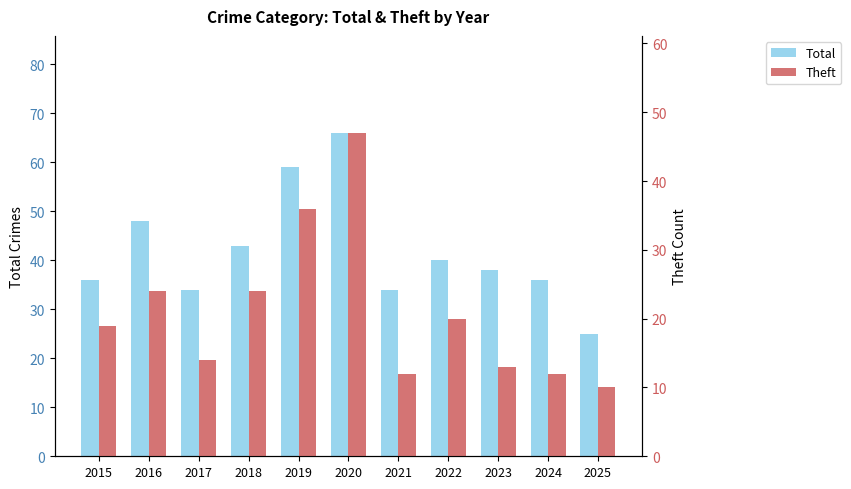

Reading right to left, extract all data points from this chart.

Total: 2025=25	2024=36	2023=38	2022=40	2021=34	2020=66	2019=59	2018=43	2017=34	2016=48	2015=36
Theft: 2025=10	2024=12	2023=13	2022=20	2021=12	2020=47	2019=36	2018=24	2017=14	2016=24	2015=19